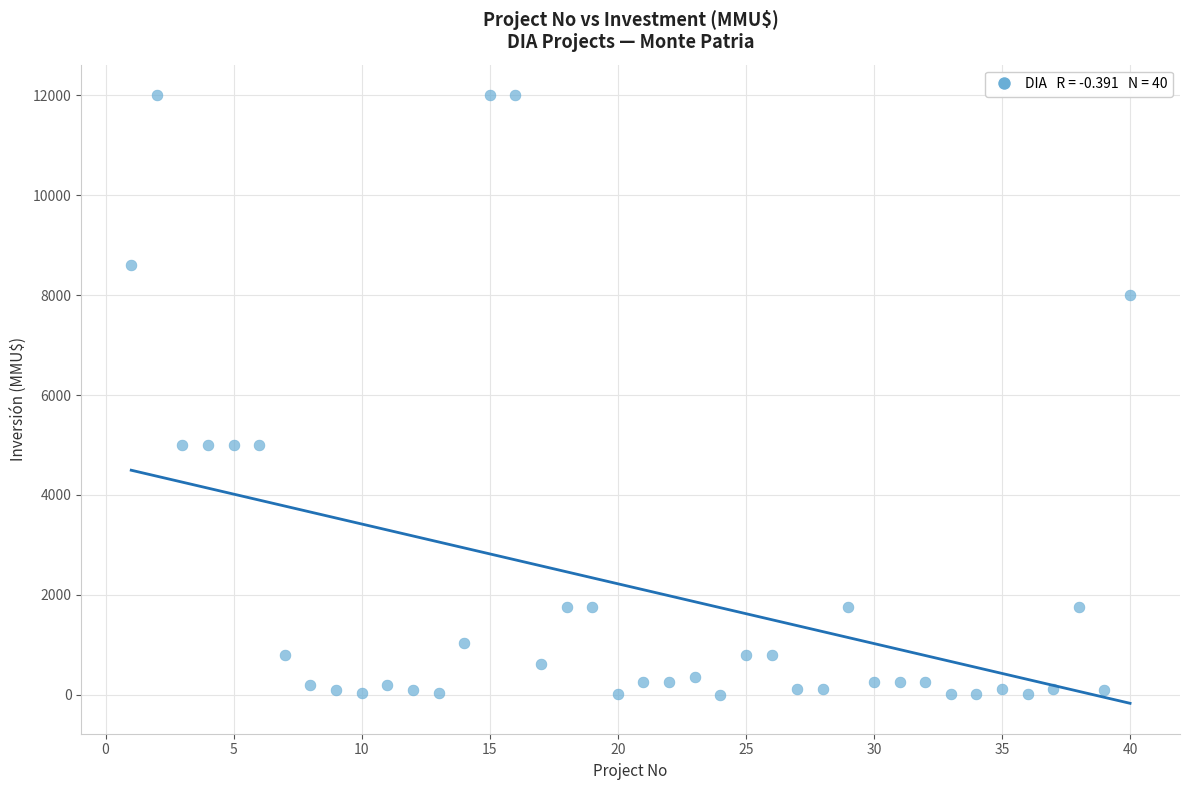

What is the range of Y values (max minus min)?

12000